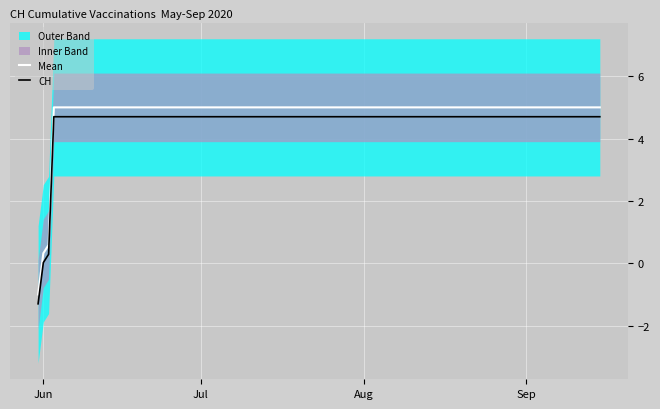

Reading right to left, transcribe all the data shown in this chart.

Mean: 5.0	5.0	5.0	5.0	5.0	5.0	5.0	5.0	5.0	5.0	5.0	5.0	5.0	5.0	5.0	5.0	5.0	0.6	0.3	-1.0
CH: 4.7	4.7	4.7	4.7	4.7	4.7	4.7	4.7	4.7	4.7	4.7	4.7	4.7	4.7	4.7	4.7	4.7	0.3	0.0	-1.3